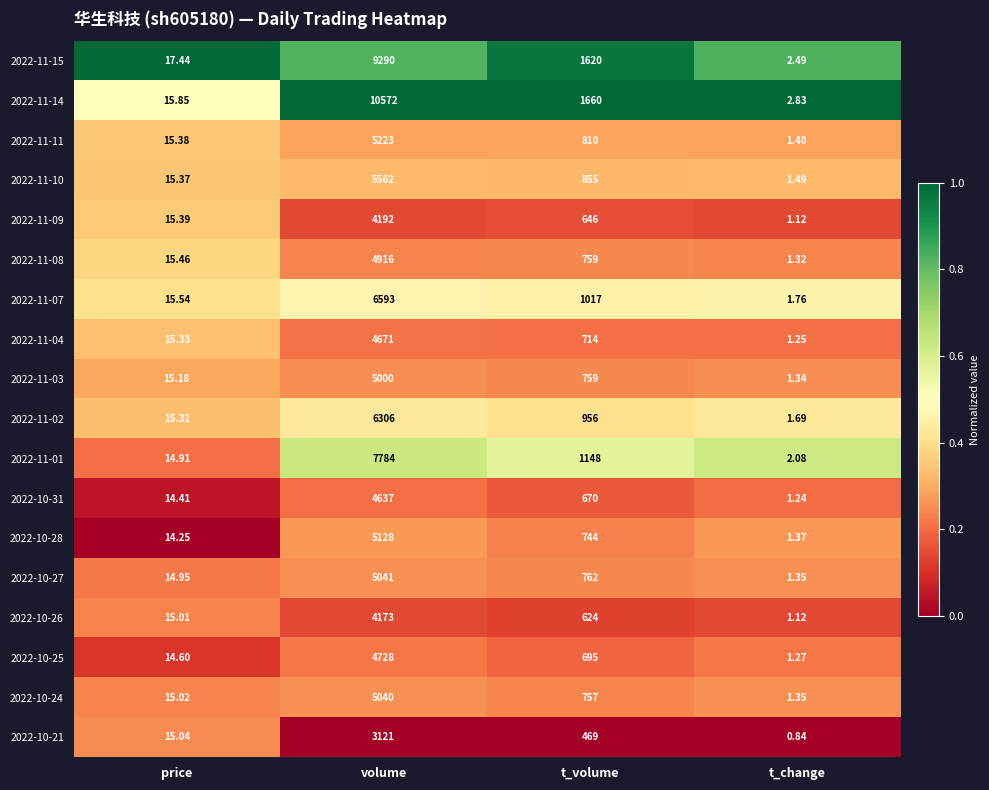

Is the value of 2022-11-15 at t_volume greater than the value of 2022-11-02 at price?

Yes